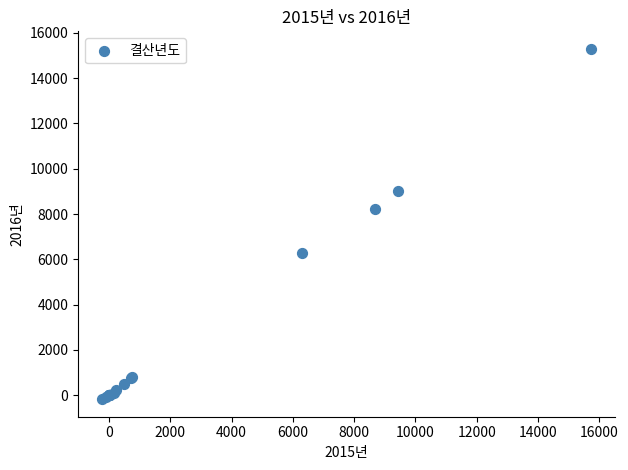

What Y value in the scatter plot is closest to 7559?

8241.2